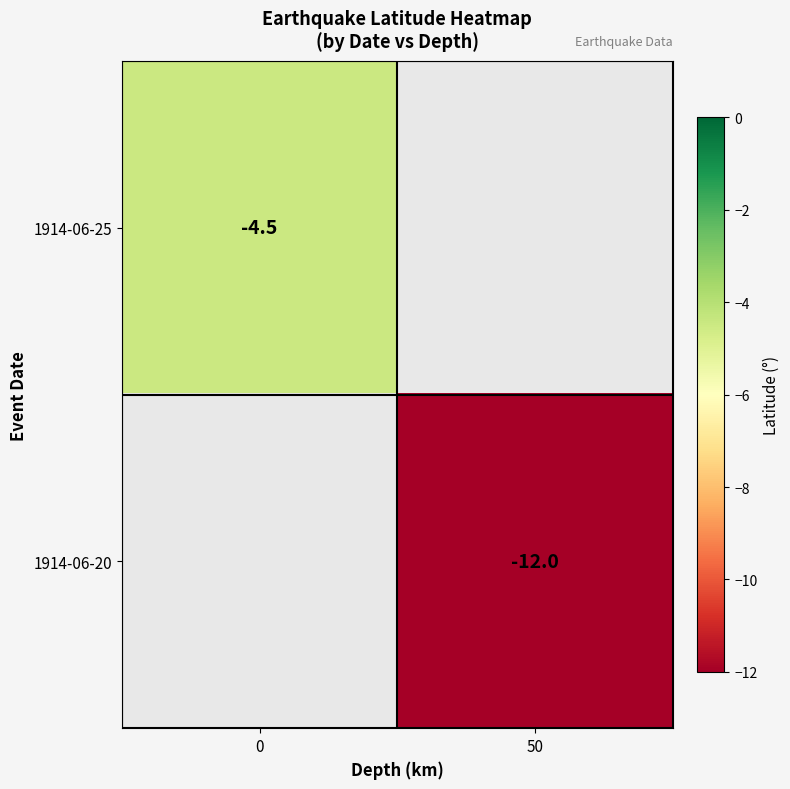

True or false: 1914-06-25 has a value of -8.0 at 0.

False